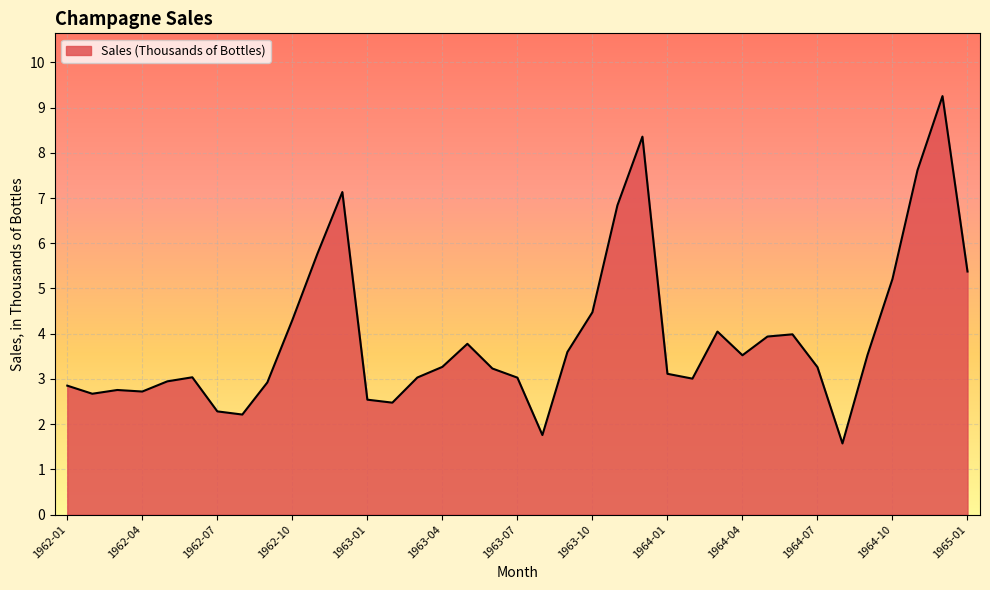

What is the difference between the maximum and second lowest values?

7.5